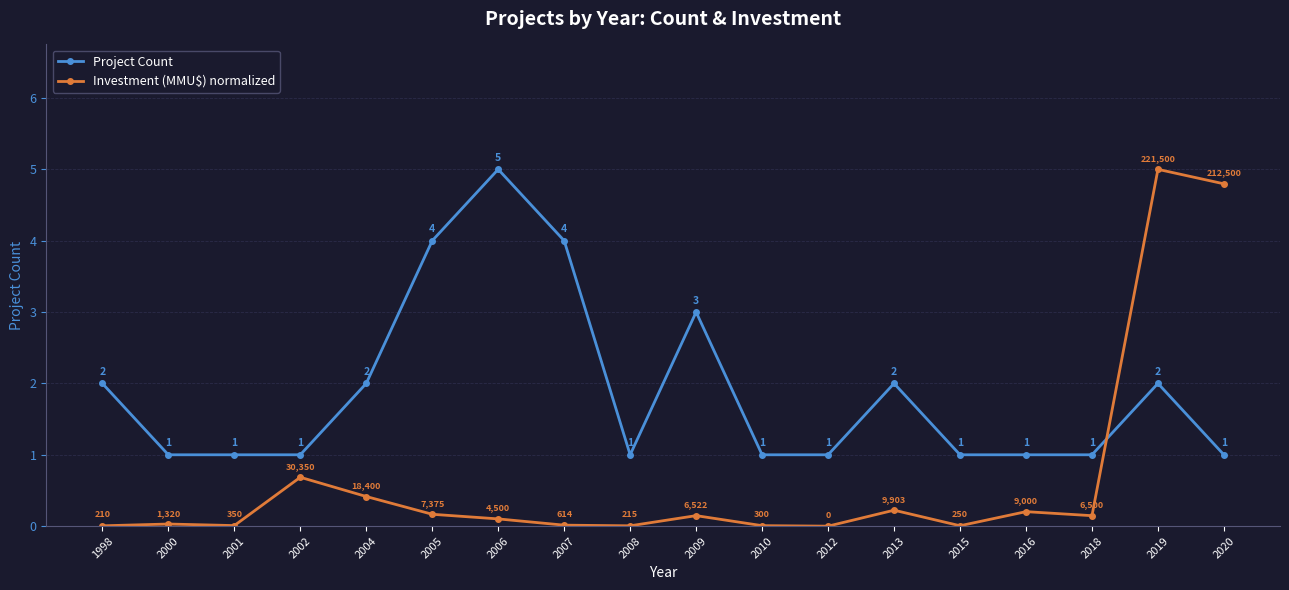

What is the spread (max minus min) of values at 2019?

3.0